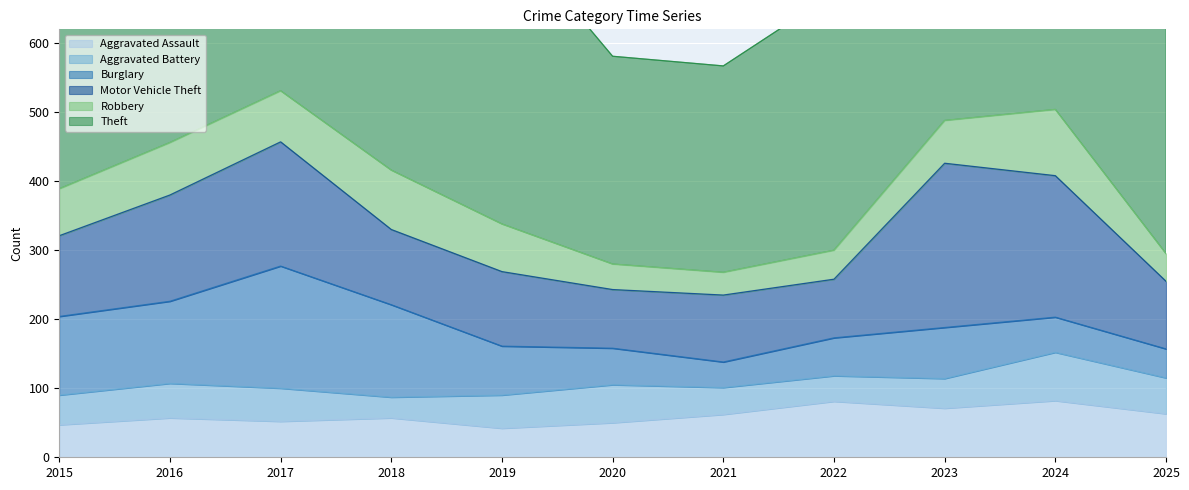

Reading left to right, what are all the values shown in this chart?

Aggravated Assault: 2015=47	2016=57	2017=52	2018=57	2019=42	2020=50	2021=62	2022=81	2023=71	2024=82	2025=63
Aggravated Battery: 2015=43	2016=50	2017=48	2018=30	2019=48	2020=55	2021=39	2022=37	2023=43	2024=70	2025=52
Burglary: 2015=114	2016=119	2017=177	2018=134	2019=71	2020=53	2021=37	2022=55	2023=74	2024=51	2025=42
Motor Vehicle Theft: 2015=117	2016=154	2017=180	2018=109	2019=108	2020=85	2021=97	2022=85	2023=238	2024=205	2025=98
Robbery: 2015=68	2016=76	2017=74	2018=86	2019=69	2020=37	2021=33	2022=42	2023=62	2024=96	2025=40
Theft: 2015=403	2016=476	2017=406	2018=416	2019=434	2020=301	2021=299	2022=372	2023=444	2024=545	2025=487